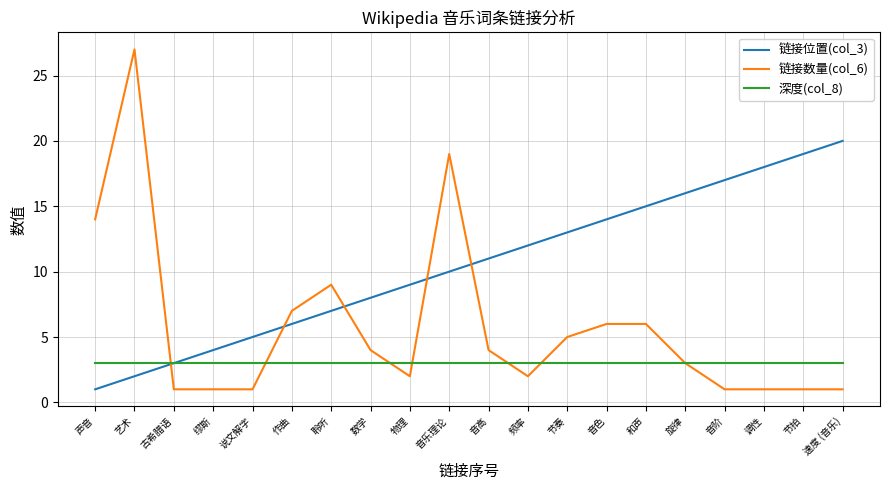

Rank the series by their maximum value, from highest to lowest.

链接数量(col_6), 链接位置(col_3), 深度(col_8)